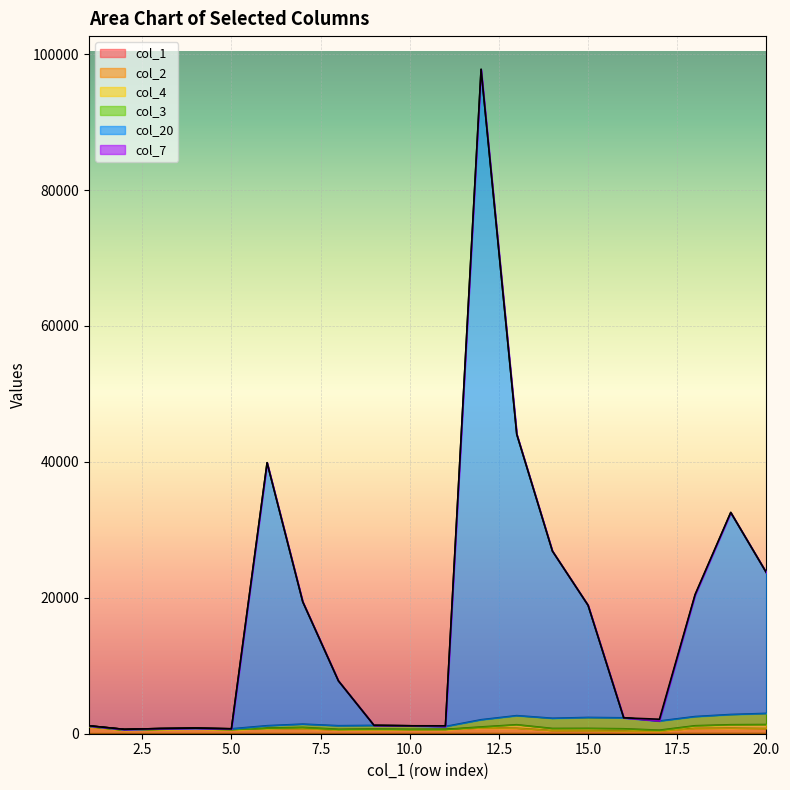

How many data points does each series have?

20